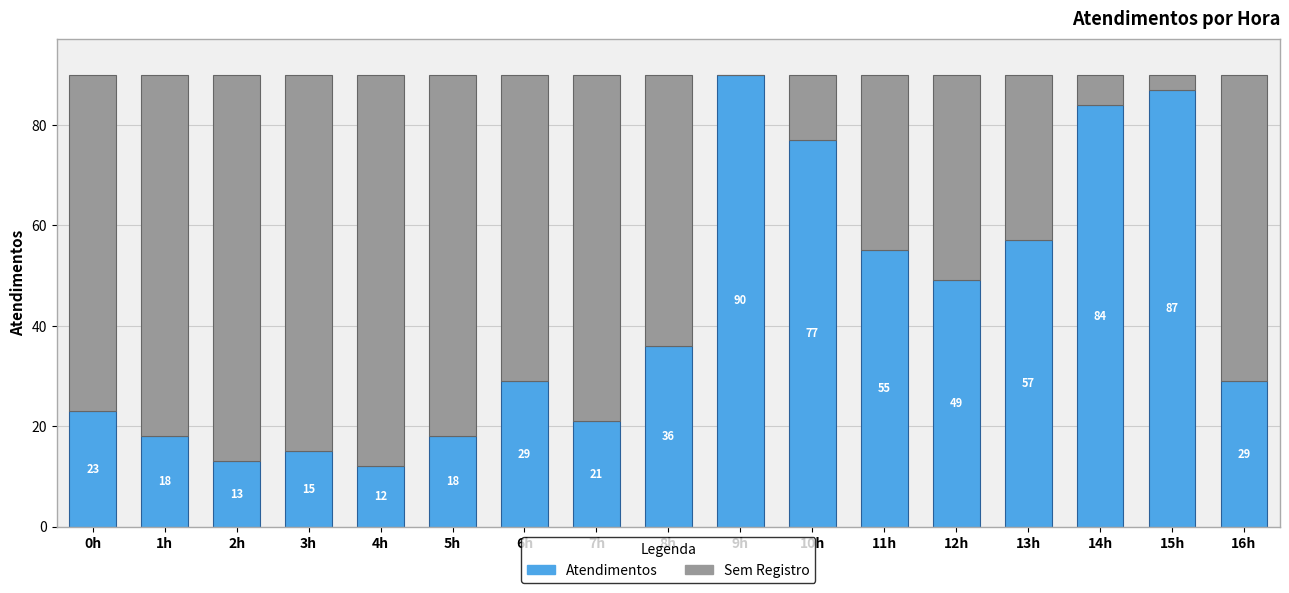

What is the total value across all series at 6h?

90